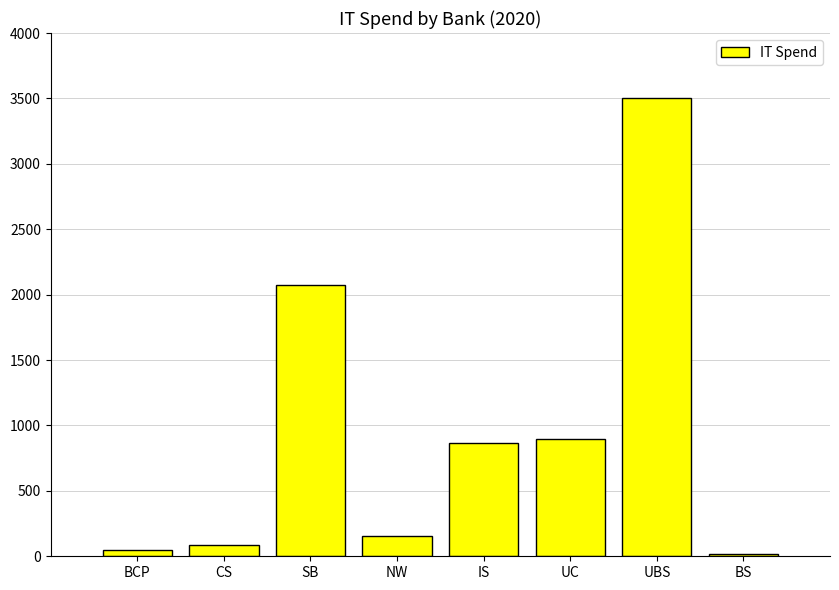

What is the maximum value shown in the chart?

3500.0